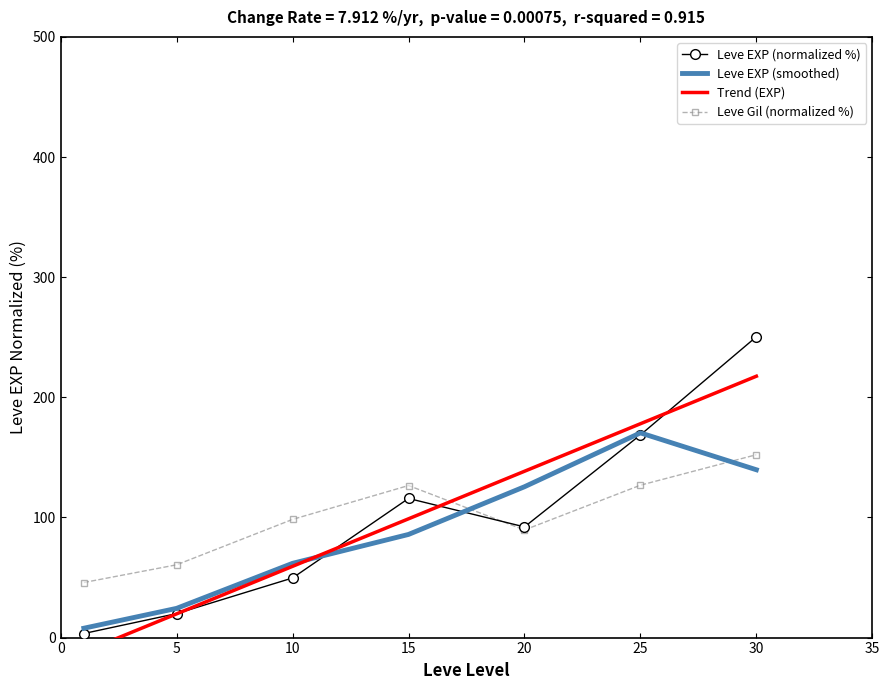

How many values in Trend (EXP) are above zero?

6